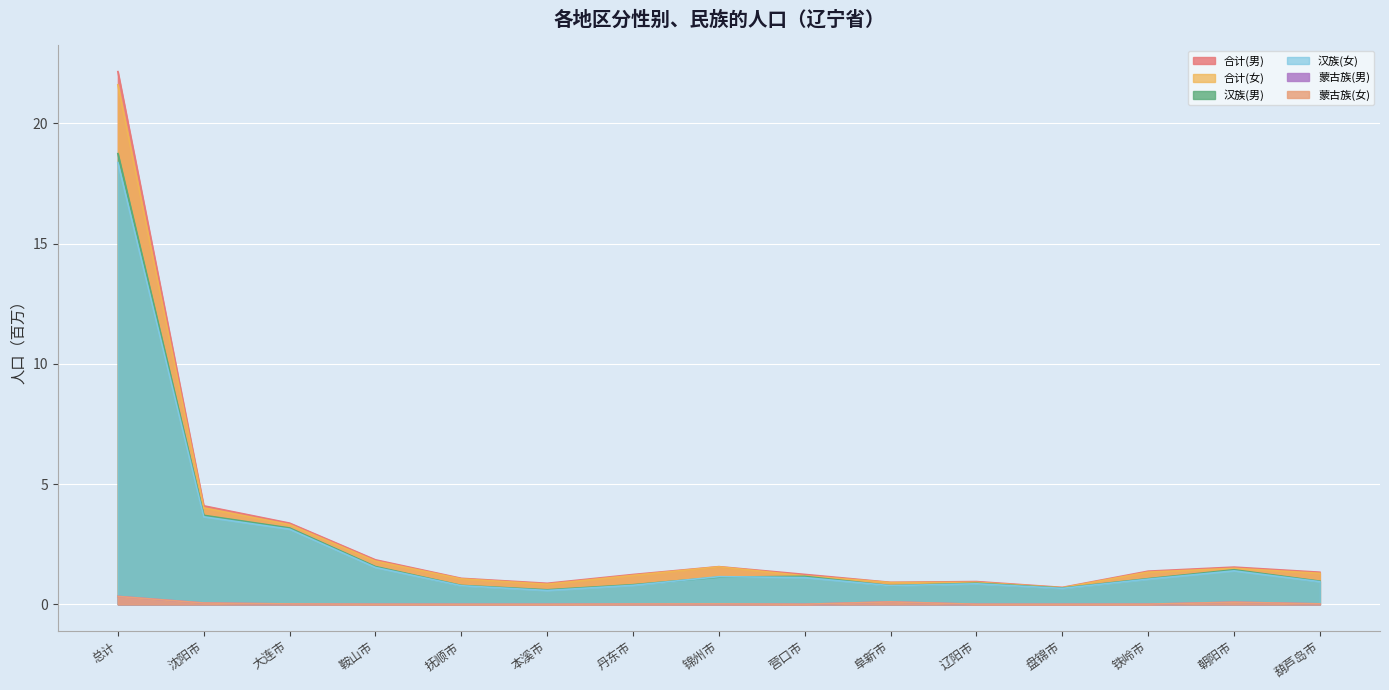

Where is 合计(女) nearest to the value 11?

沈阳市